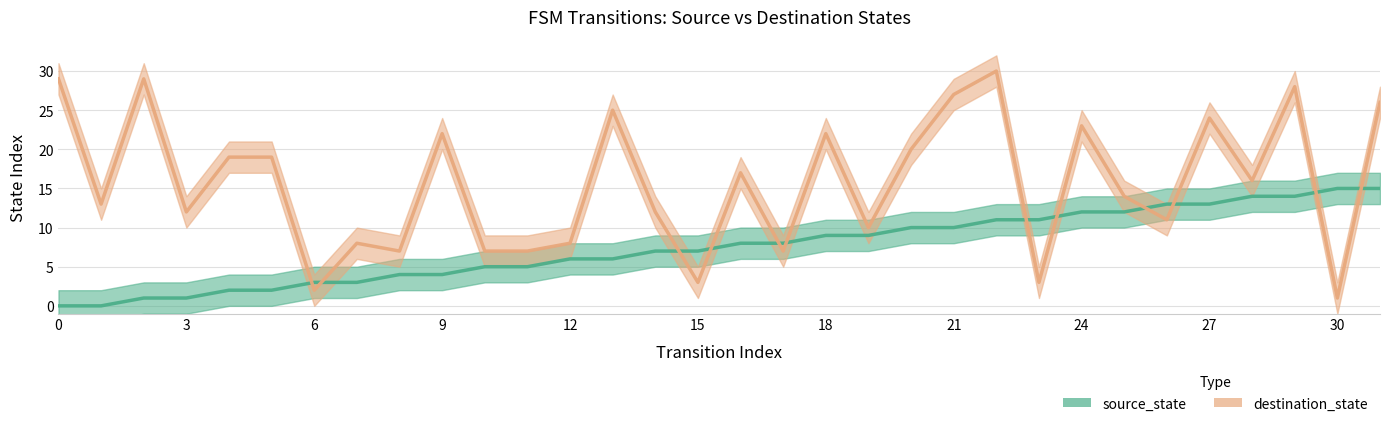

Count the number of data series in this chart.

2